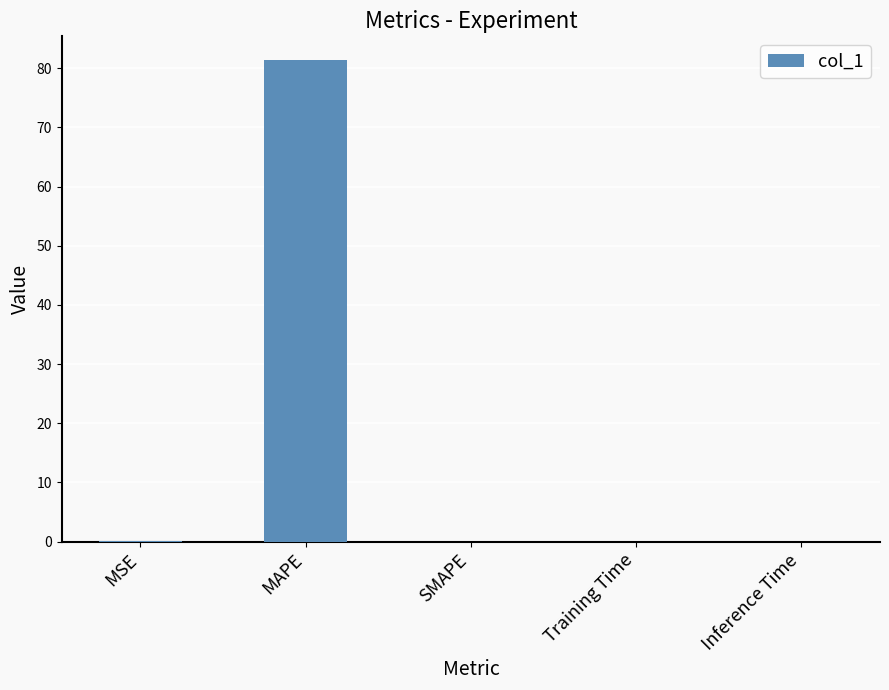

What is the maximum value shown in the chart?

81.3